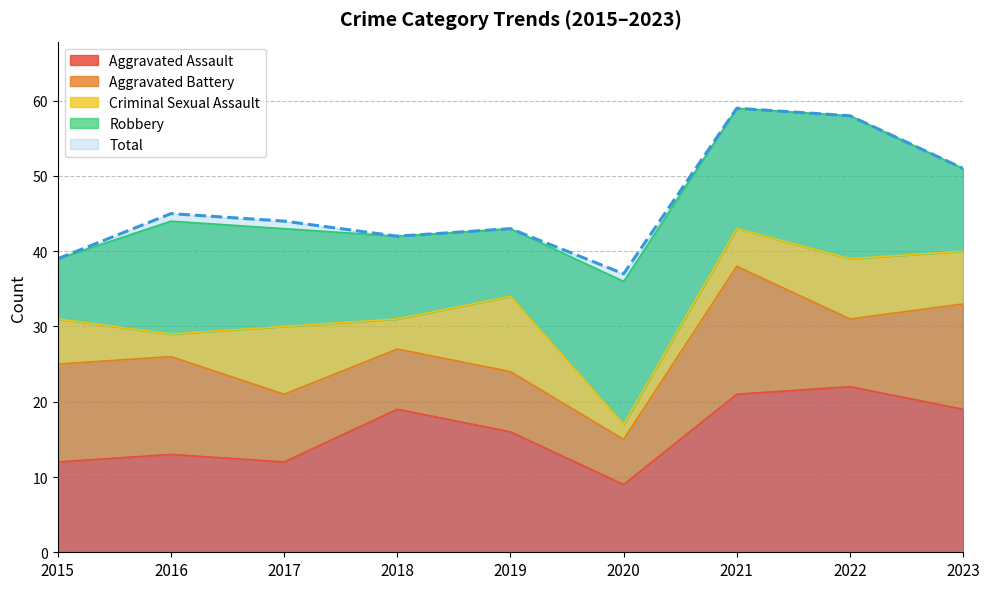

In Aggravated Battery, how many points are higher than both neighbors (excluding endpoints)?

1